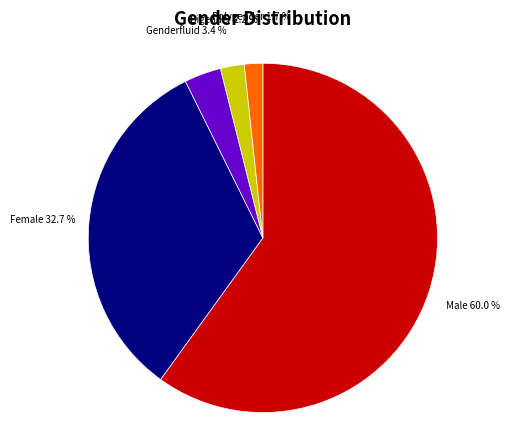

To the nearest percent, what is the difference between the Female and Polygender slice percentages?

31%